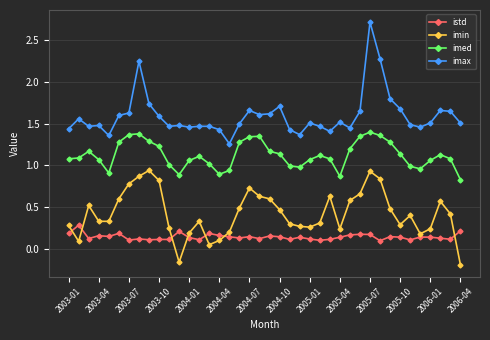

List the series in order of their overall mean, lowest first.

istd, imin, imed, imax